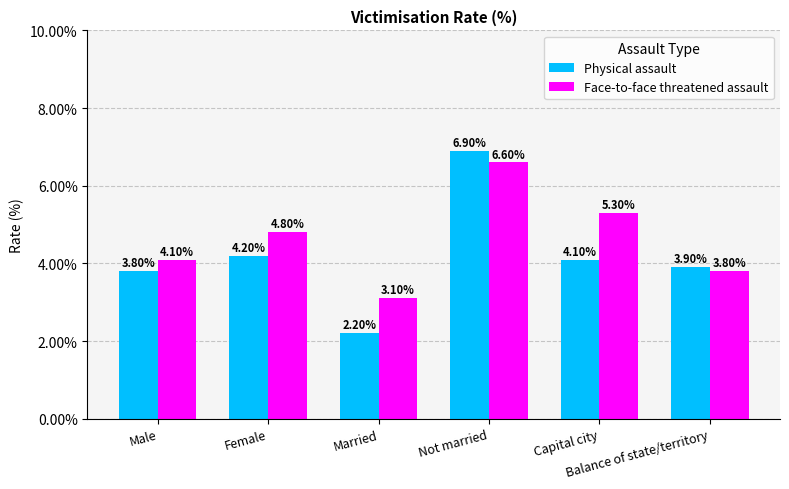

At how many categories does at least one series exceed 4?

4